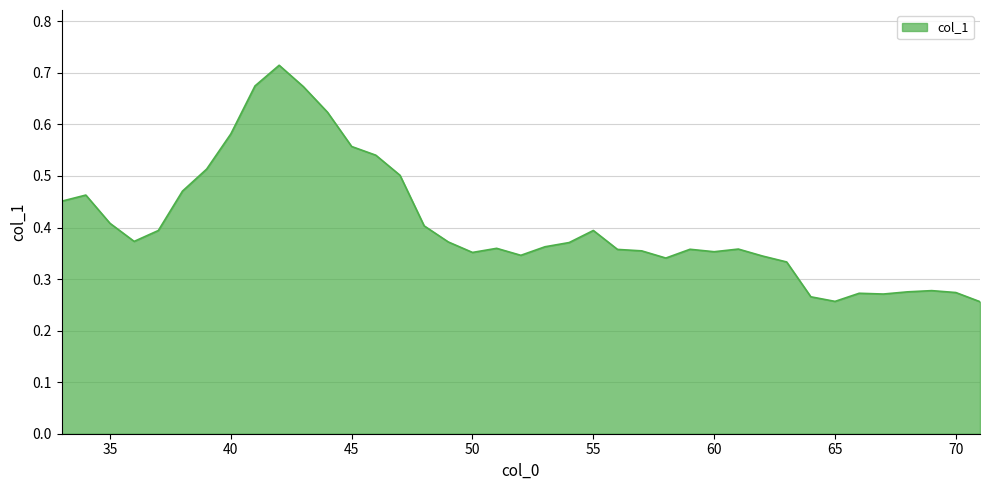

What is the average value?

0.4